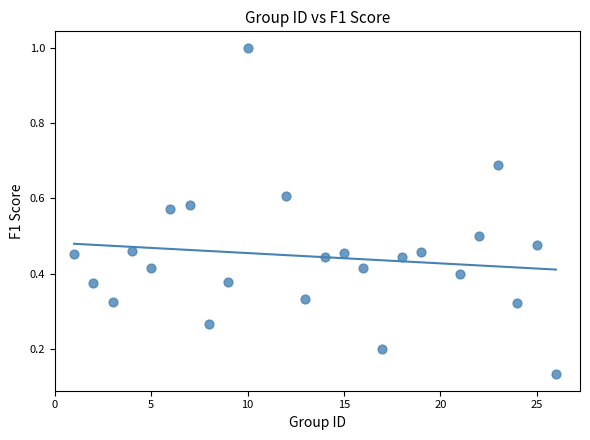

What is the range of Y values (max minus min)?

0.9